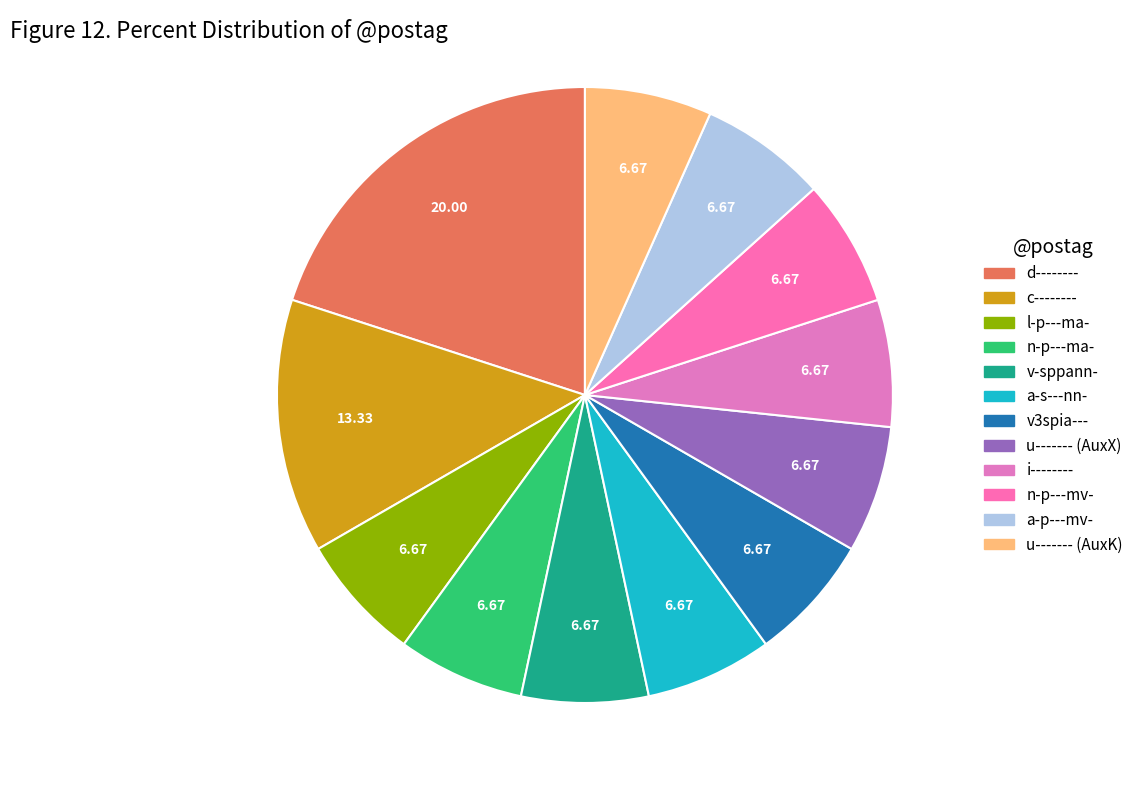

How many slices are in this pie chart?

12